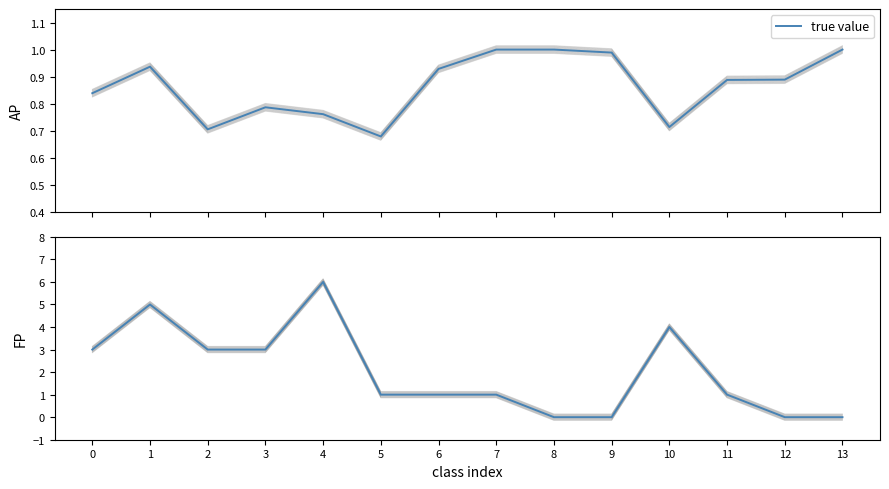

True or false: the data shows 1 at 5.

True